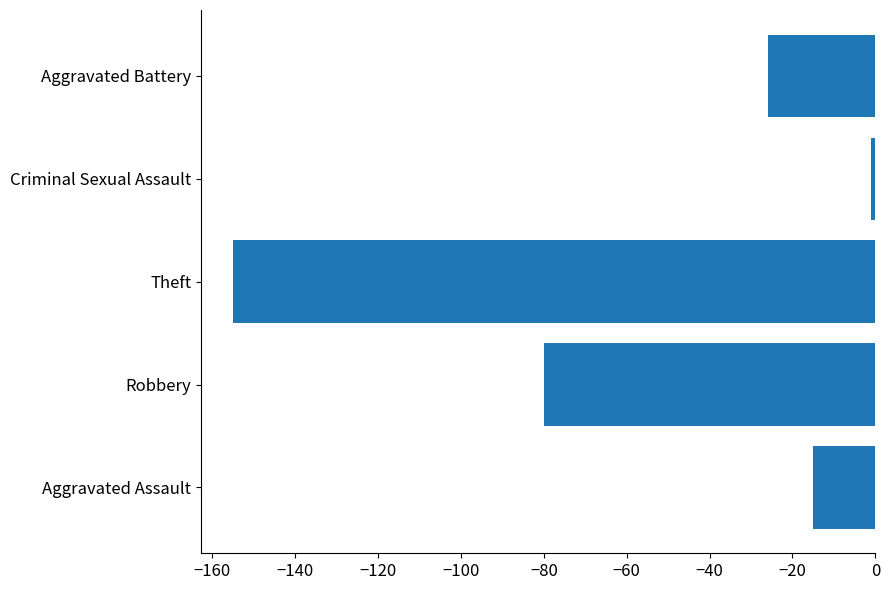

How many data points does each series have?

5